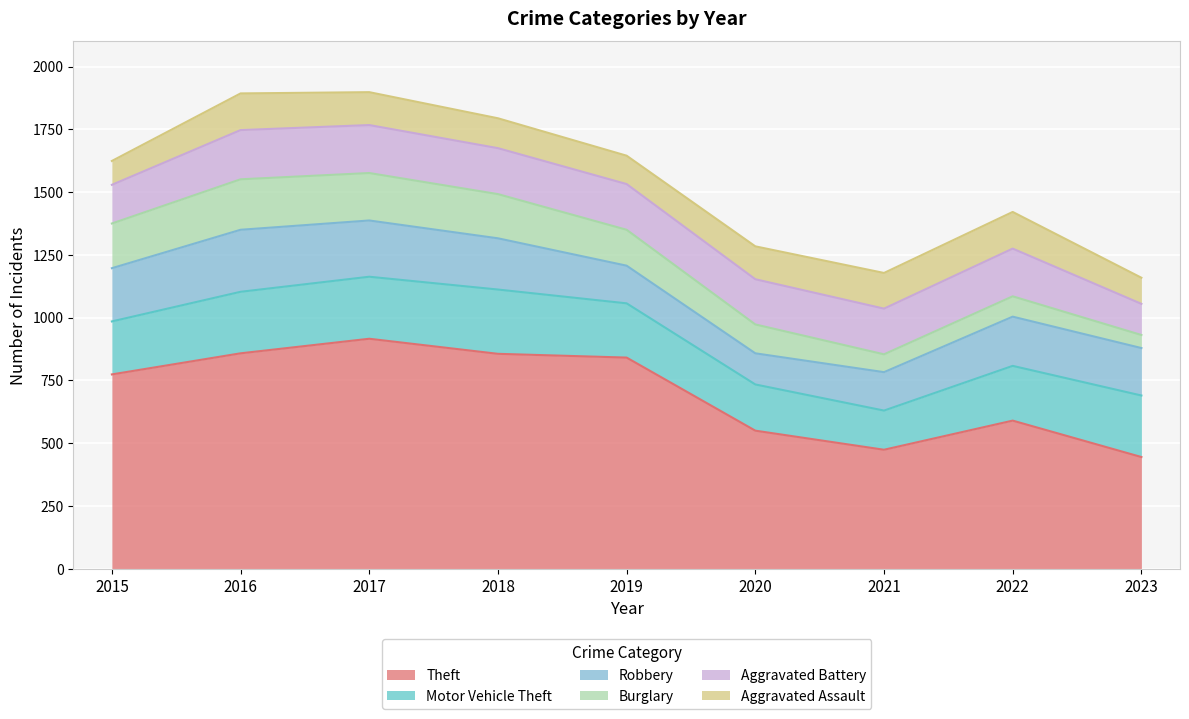

List the labels in order of Motor Vehicle Theft value, largest first.

2018, 2017, 2016, 2023, 2022, 2019, 2015, 2020, 2021